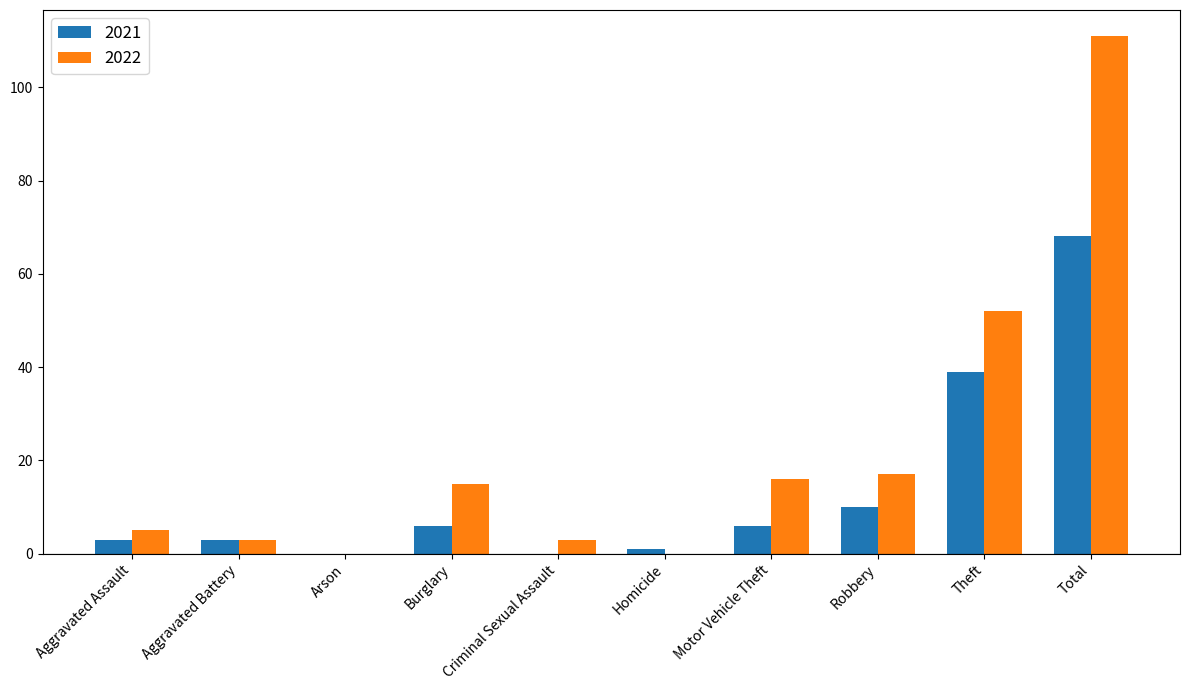

Is the value of 2022 at Total greater than the value of 2021 at Motor Vehicle Theft?

Yes